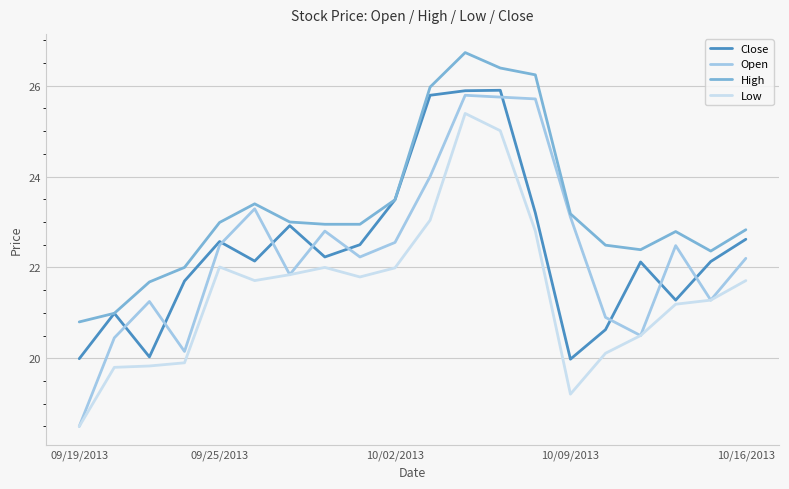

Which series has the largest total across all categories?

High